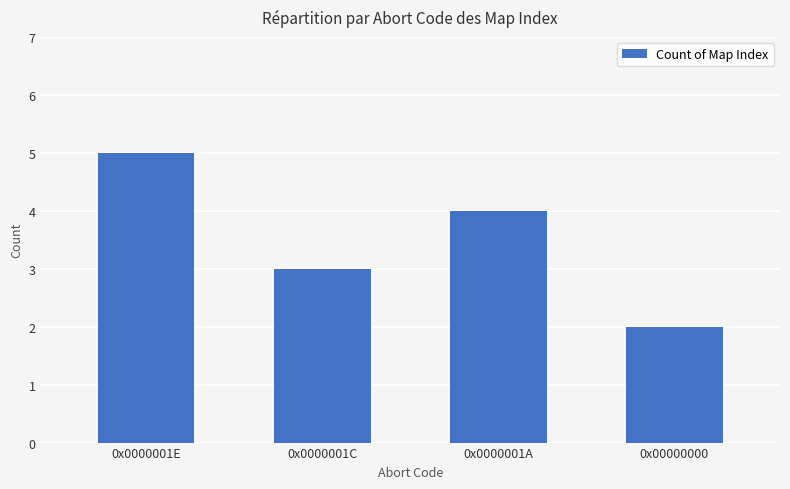

Which has a higher value, 0x0000001E or 0x0000001C?

0x0000001E